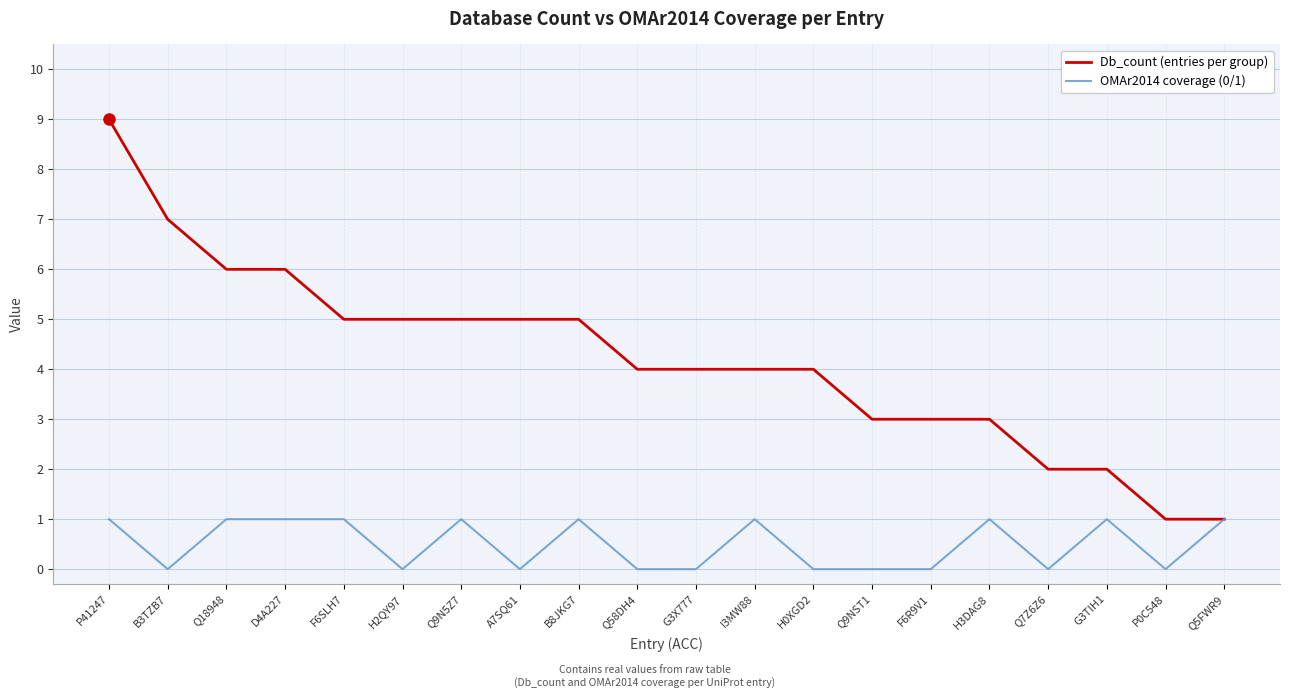

Which series has the largest range (max minus min)?

Db_count (entries per group)